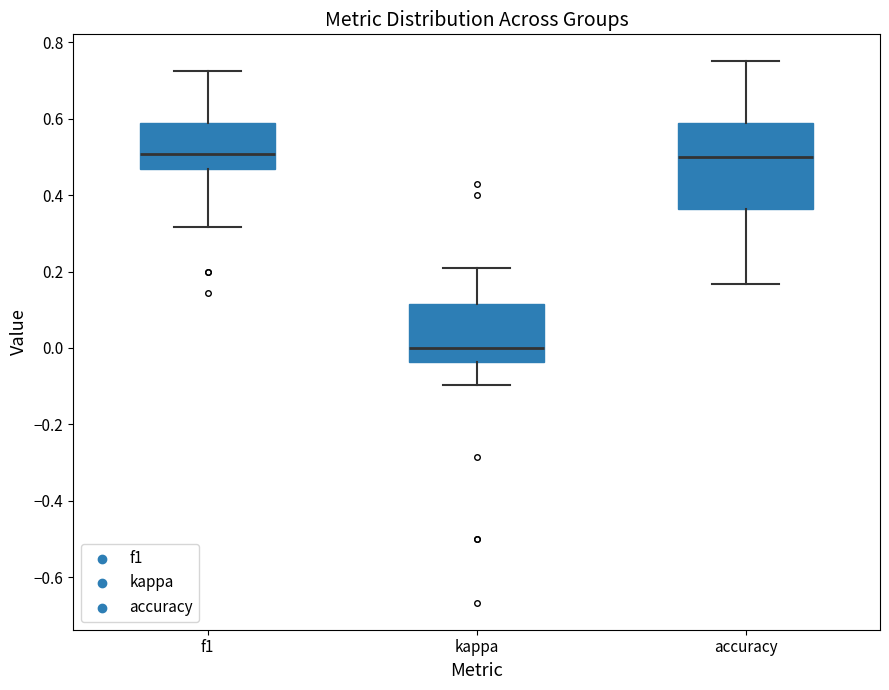

Reading left to right, read every box against the y-axis: the position of its median line, the range the box covers, and the ends of its whiskers. The values are not printed on the chart, so give them approximately, as read against the axis.

f1: median 0.50, box 0.46 to 0.58, whiskers 0.32 to 0.72
kappa: median 0.00, box -0.04 to 0.12, whiskers -0.10 to 0.22
accuracy: median 0.50, box 0.36 to 0.58, whiskers 0.16 to 0.76